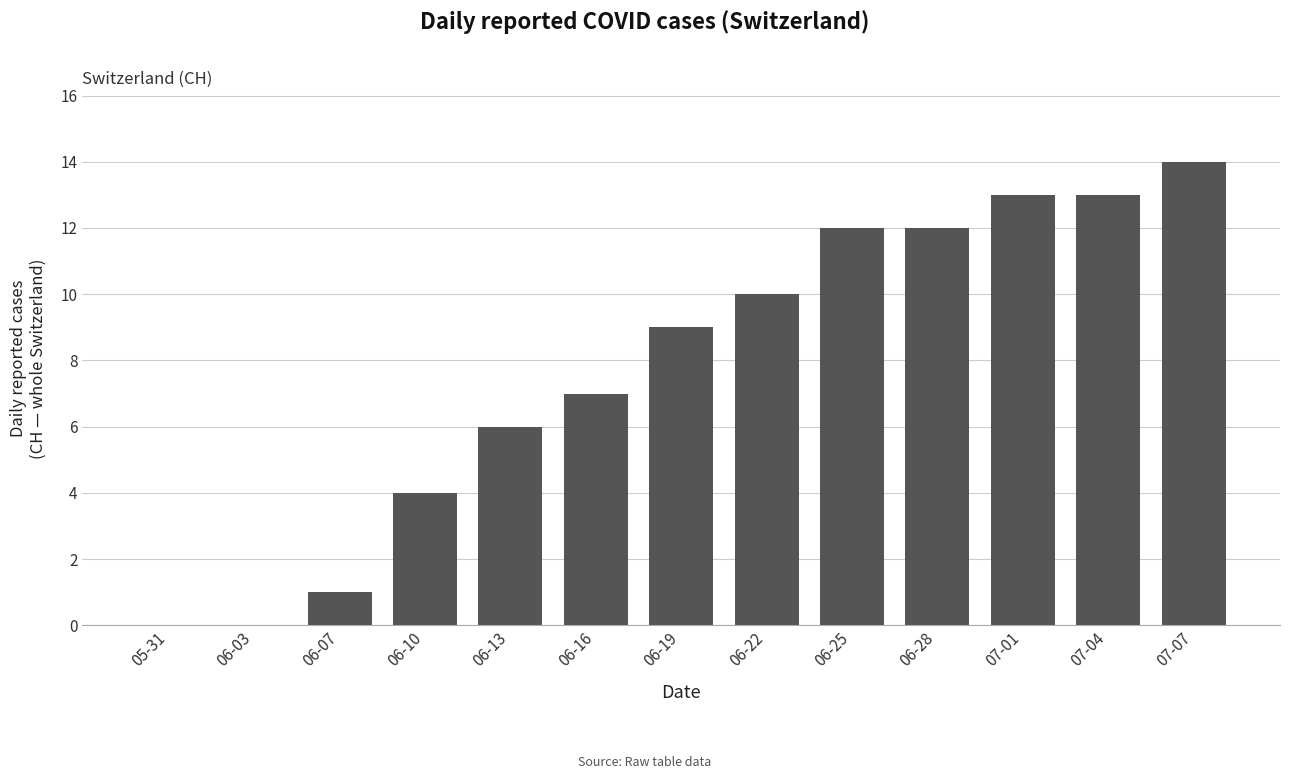

How many series are shown in this chart?

1